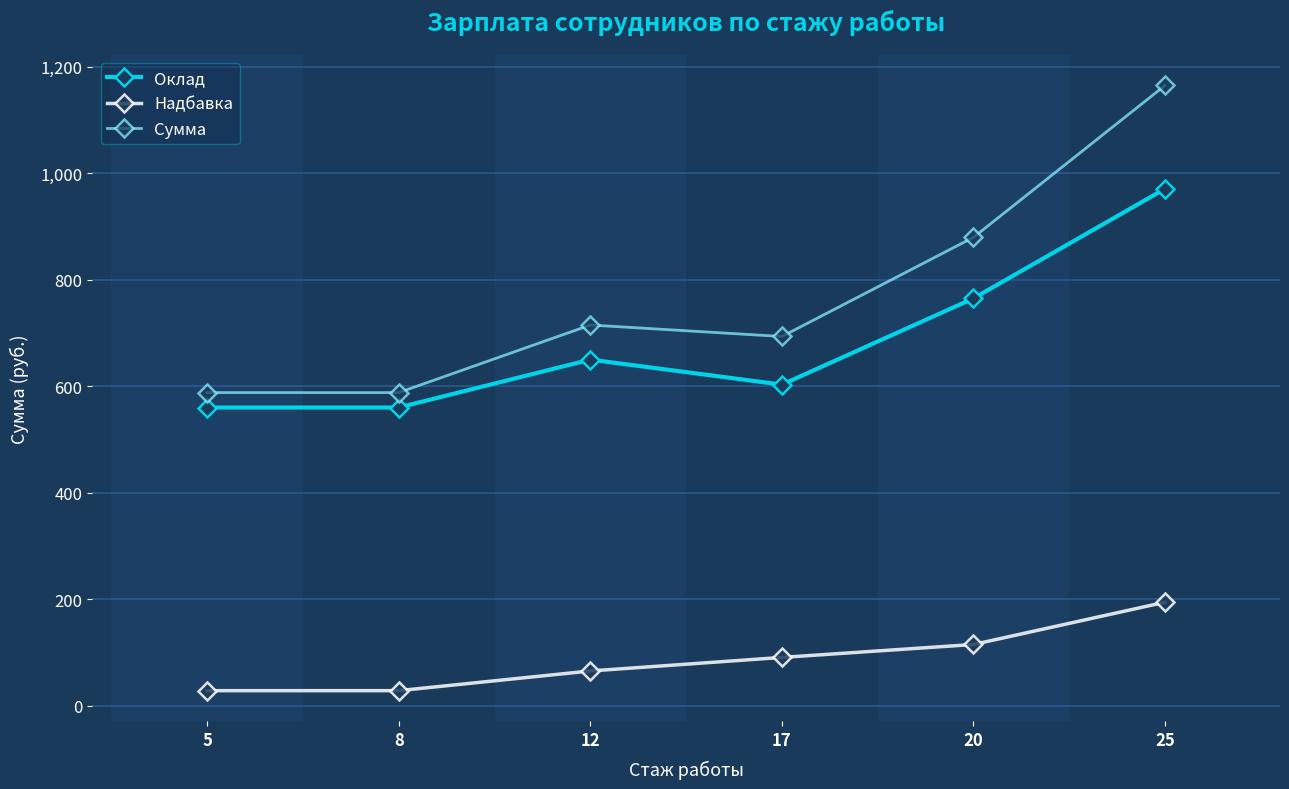

How many data points in Оклад are less than 650?

3